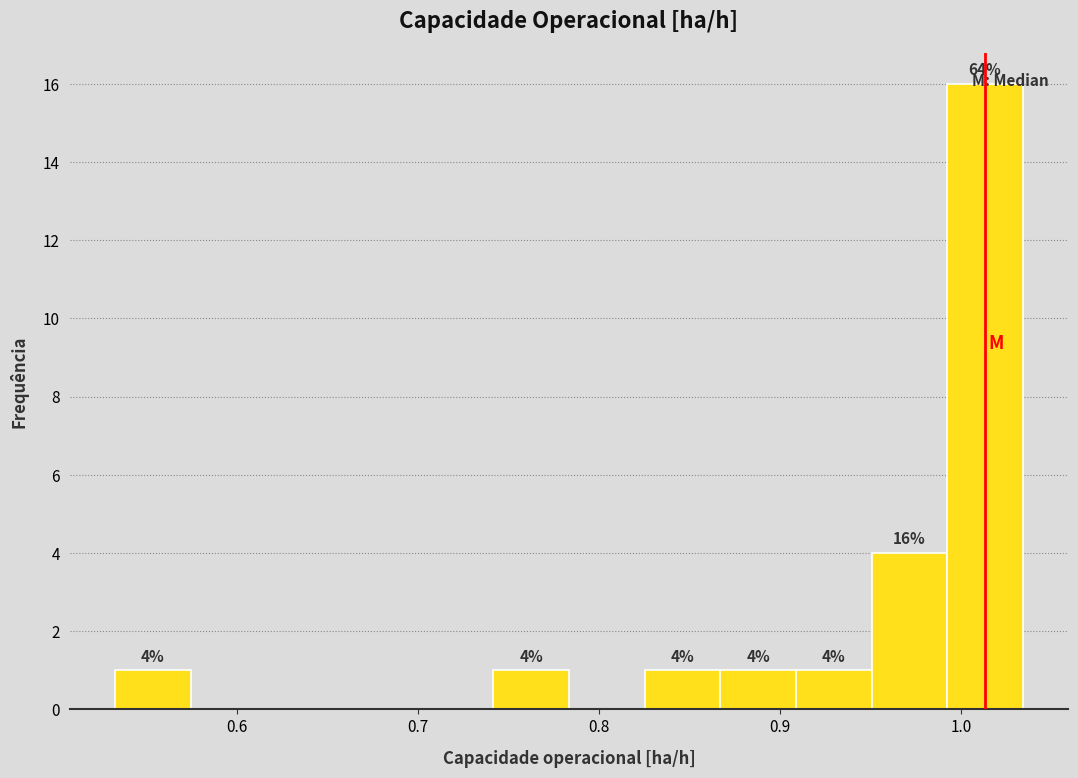

Which range on the x-axis has the tallest bar?

0.99 to 1.03